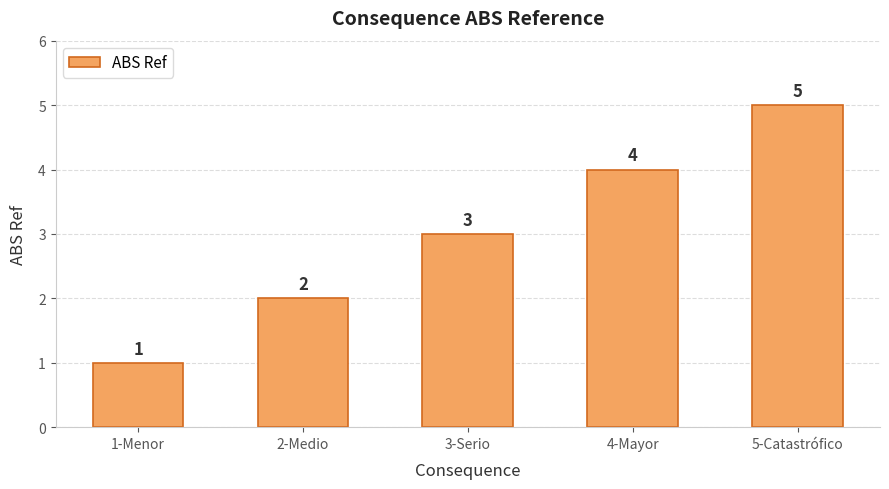

What is the label of the 3rd bar from the left?

3-Serio